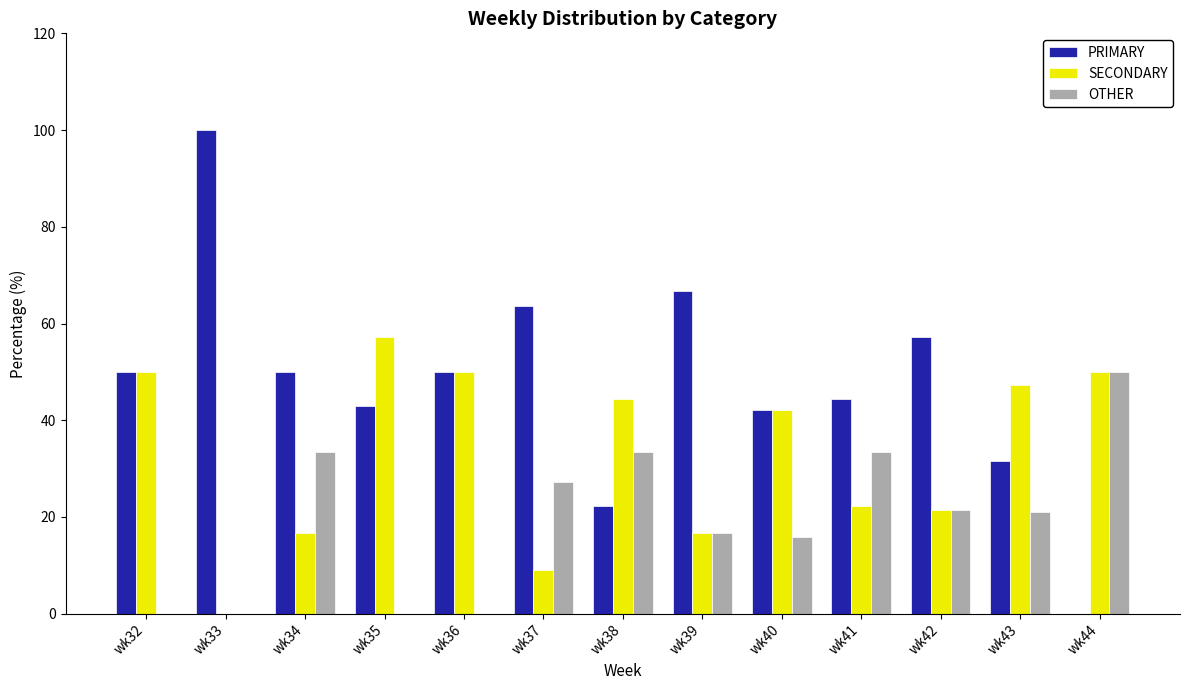

What is the highest value of the OTHER series?

50.0